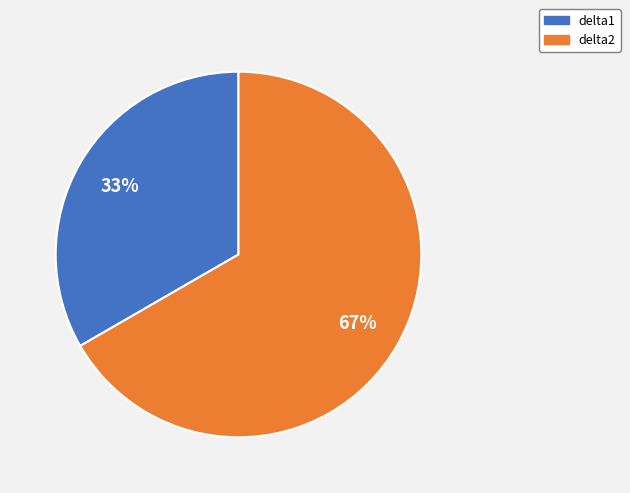

What is the ratio of the value at delta1 to the value at delta2?

0.5